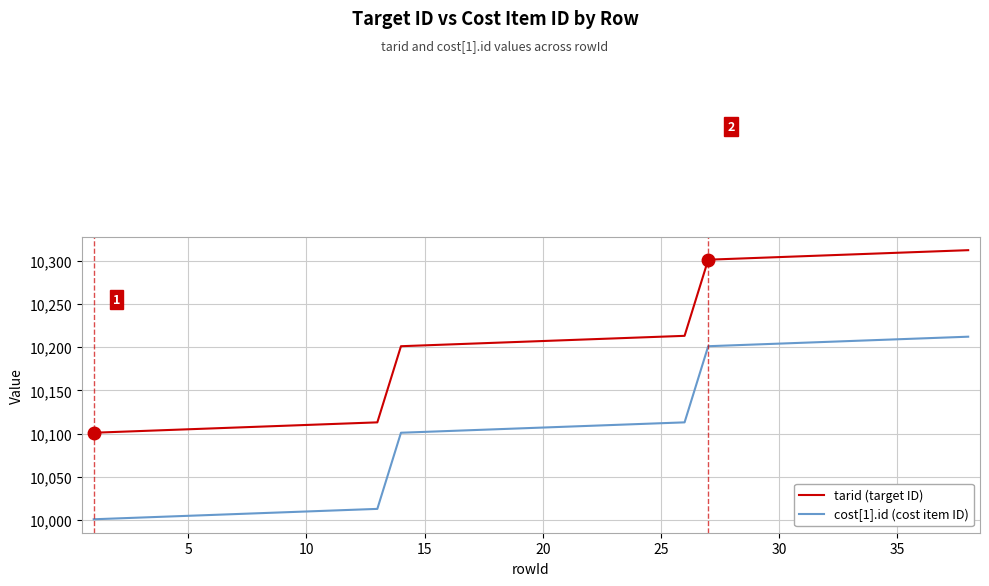

What is the greatest value displayed?

10312